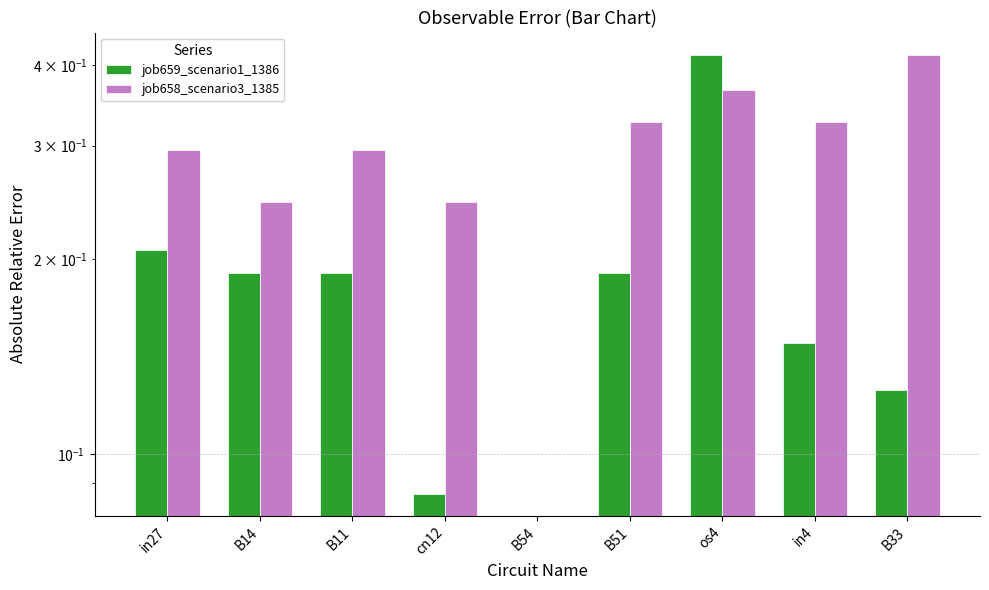

Reading left to right, what are all the values shown in this chart?

job659_scenario1_1386: in27=0.2	B14=0.2	B11=0.2	cn12=0.1	B54=0.0	B51=0.2	os4=0.4	in4=0.1	B33=0.1
job658_scenario3_1385: in27=0.3	B14=0.2	B11=0.3	cn12=0.2	B54=0.0	B51=0.3	os4=0.4	in4=0.3	B33=0.4